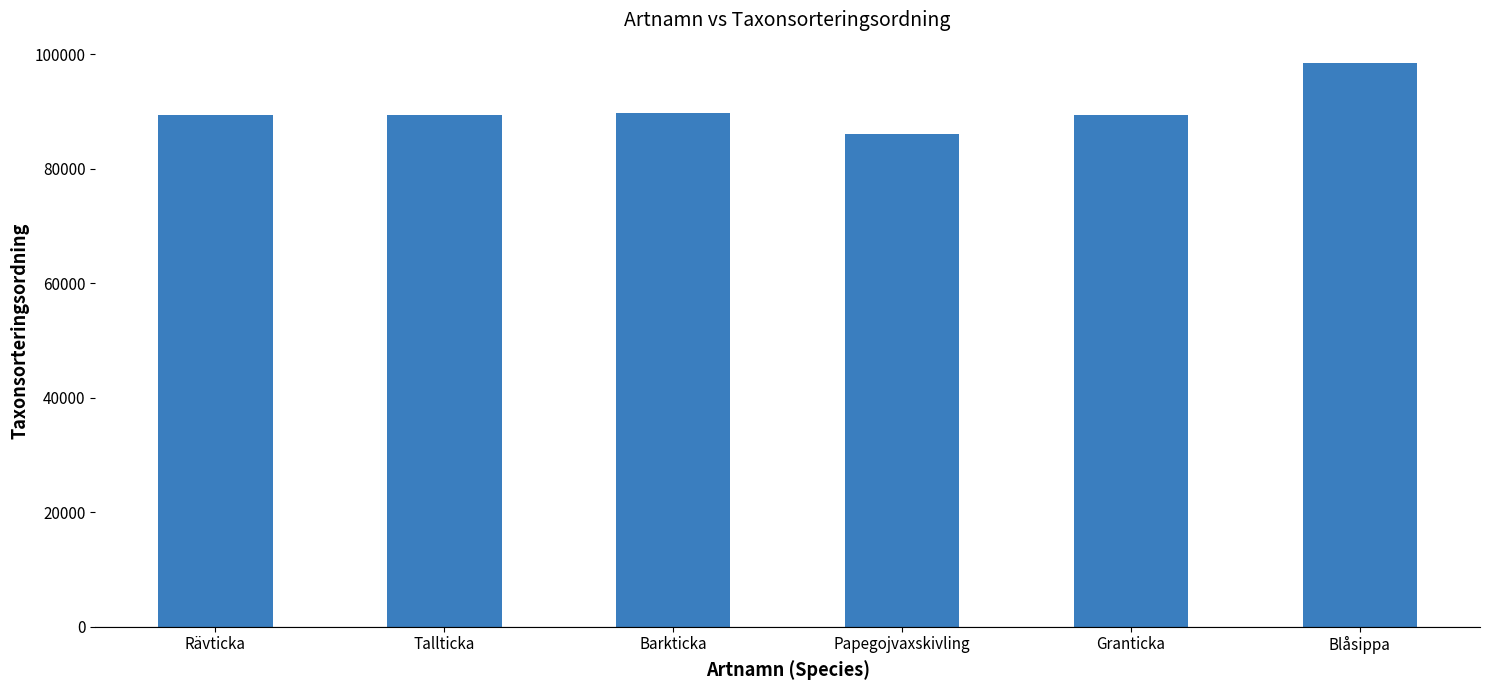

Is it true that the value at Granticka is 58323?

False